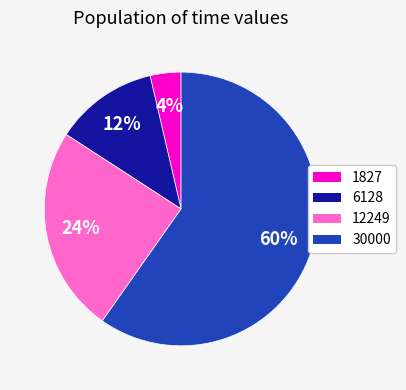

Is the sum of 1827 and 6128 greater than half?

No